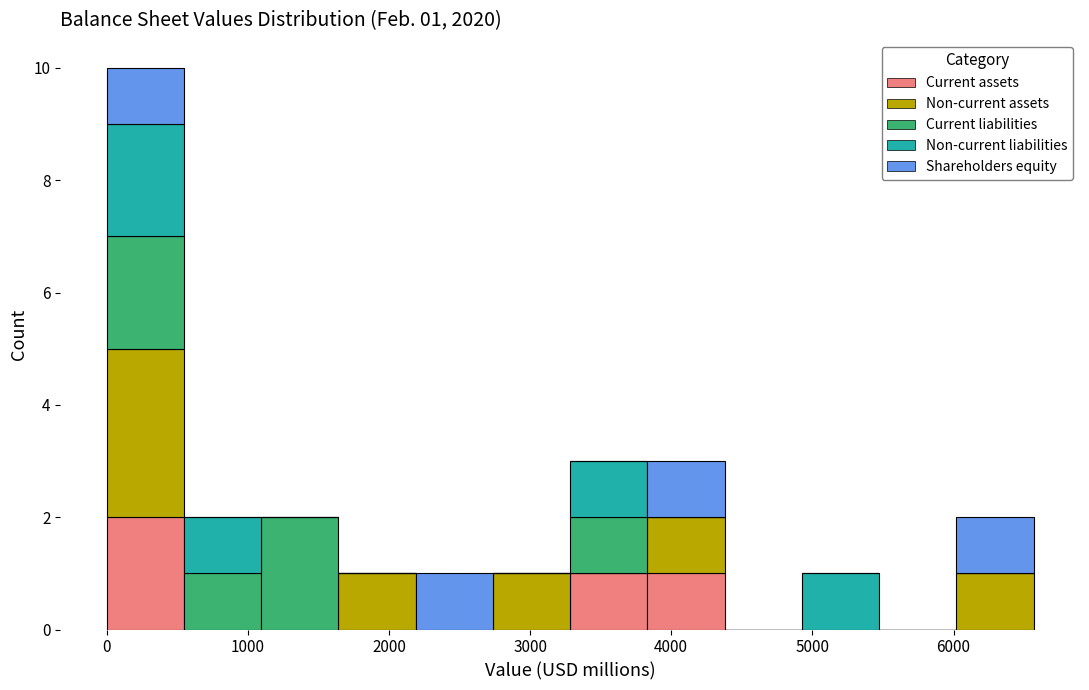

Which range on the x-axis has the tallest stacked bar (by total height)?

0 to 500